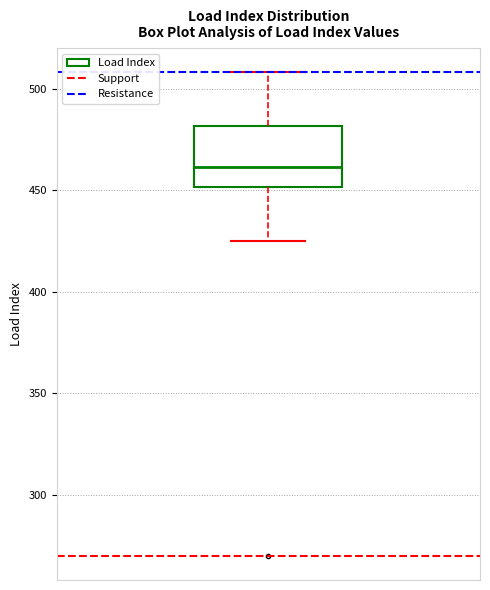

Transcribe this box plot: give where the median line is, the range the box spans, and where the two whiskers end, as read against the y-axis. The values are not printed on the chart, so give them approximately, as read against the axis.

median 460, box 450 to 480, whiskers 425 to 510